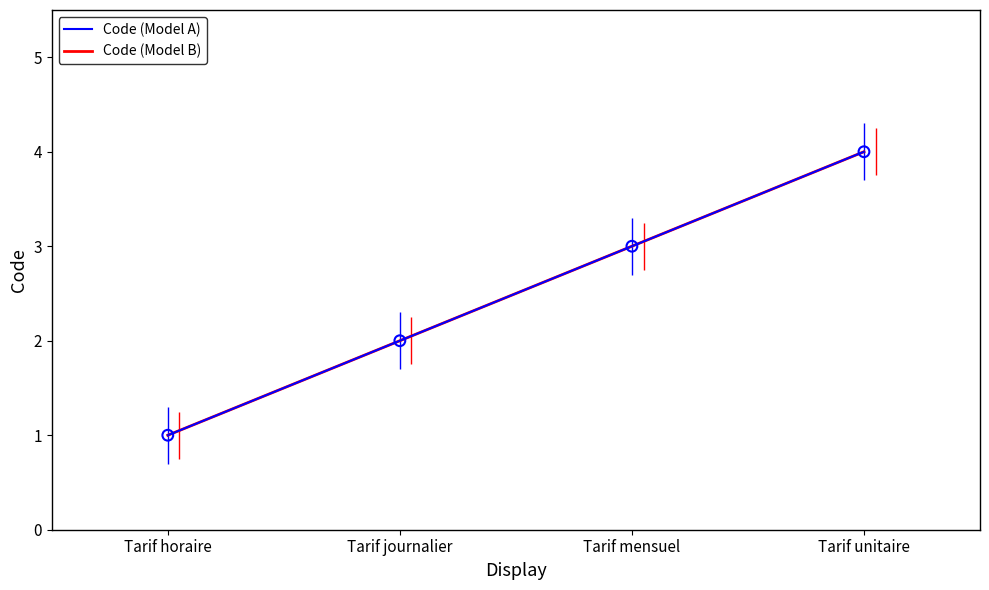

Which series has the largest total across all categories?

Code (Model A)